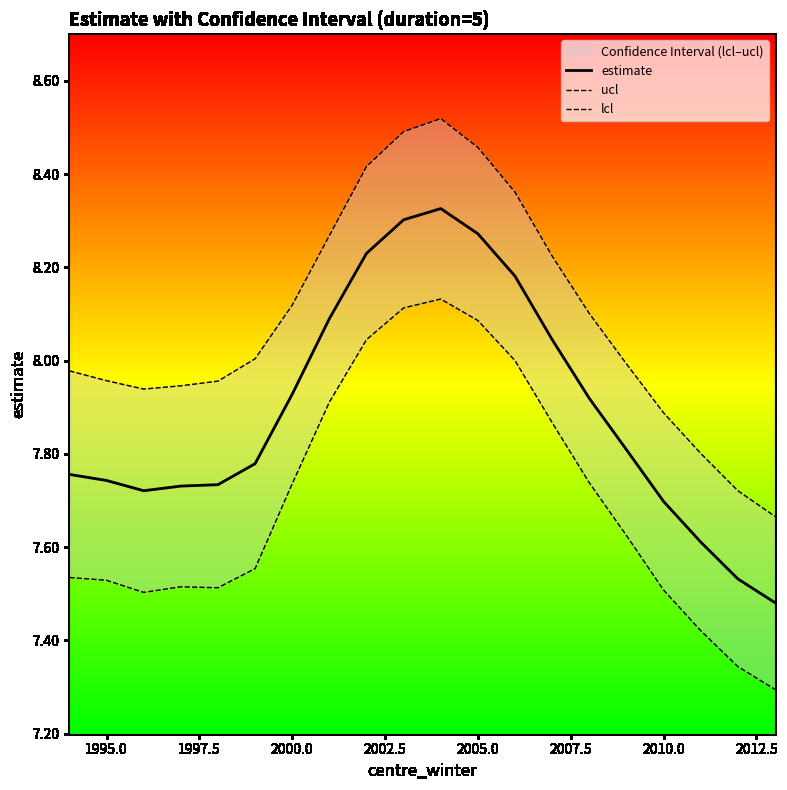

Is the value of estimate at 17 greater than the value of lcl at 2010.0?

No